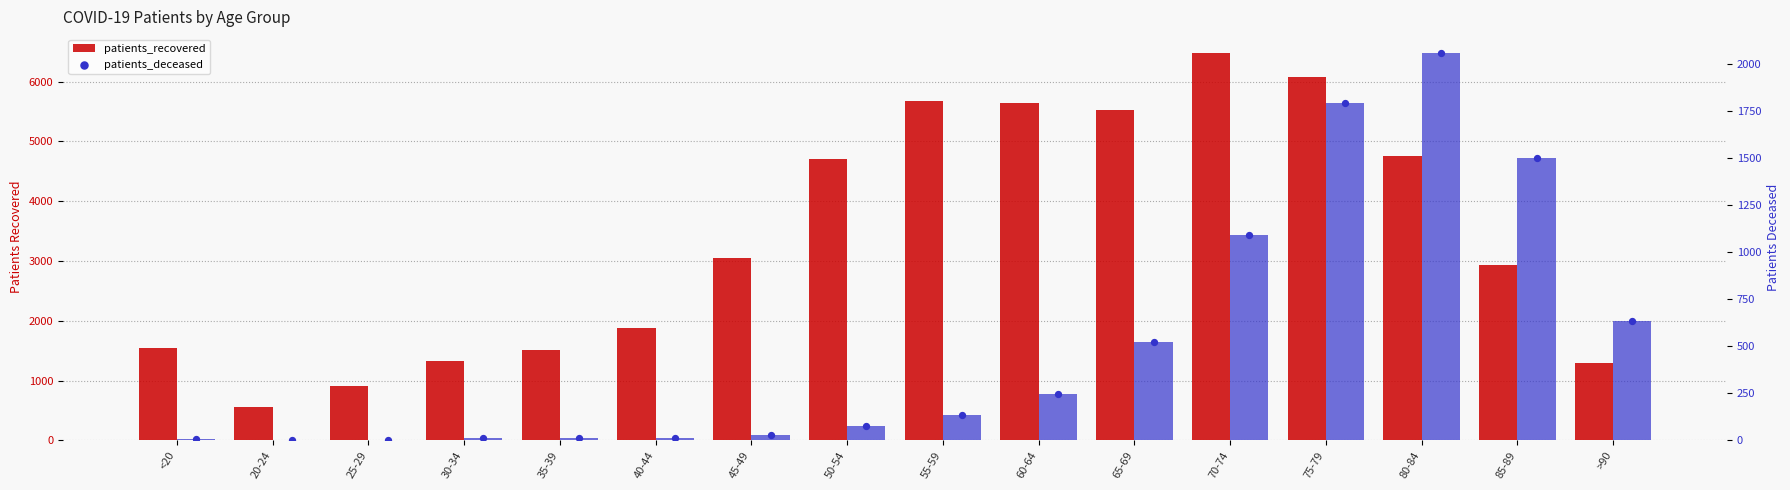

Which series contains the highest Y value?

patients_recovered